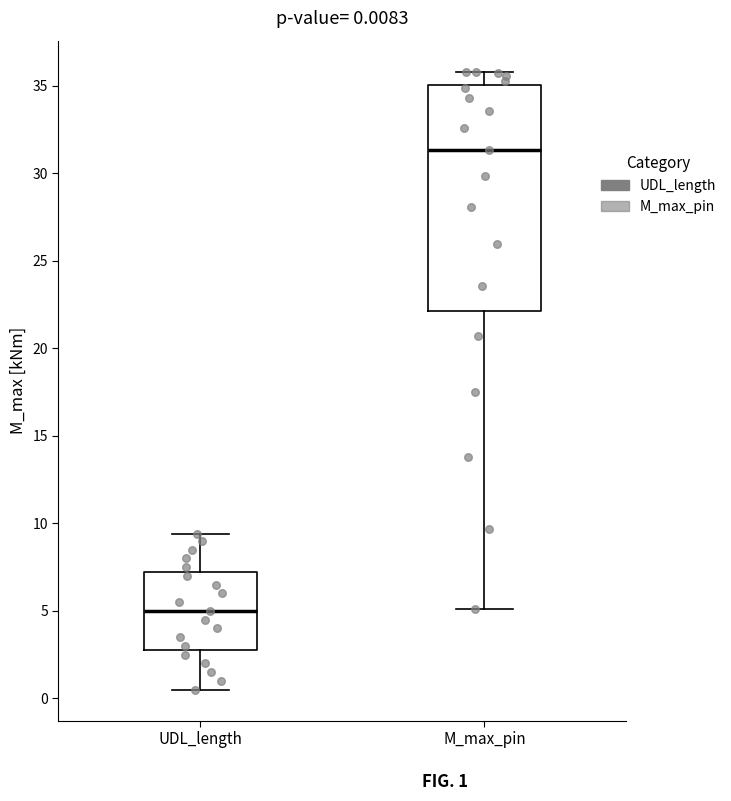

Comparing the boxes themselves (not the whiskers), which one is the tallest?

M_max_pin